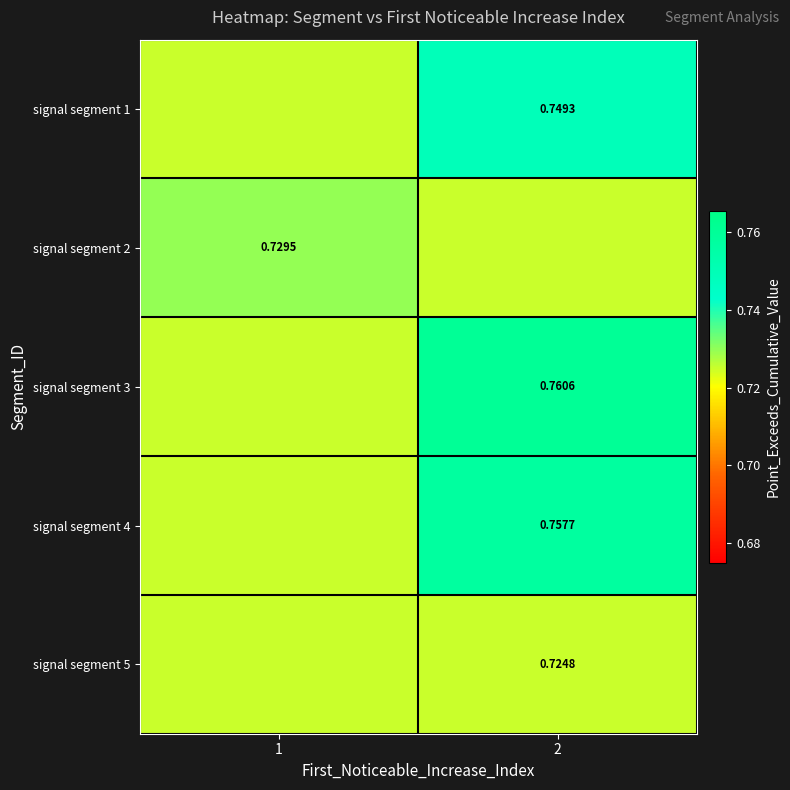

Is the value of signal segment 5 at 2 greater than the value of signal segment 4 at 2?

No